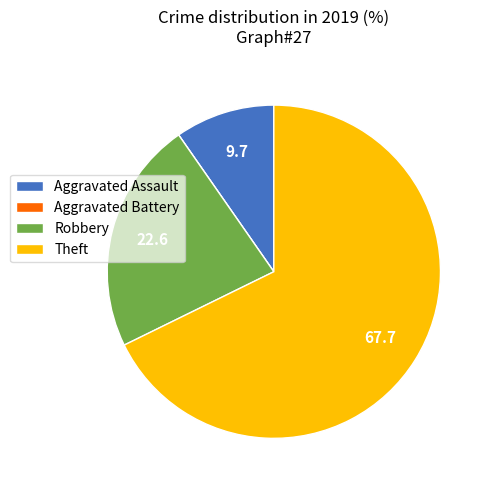

Does Aggravated Assault account for over 50% of the chart?

No